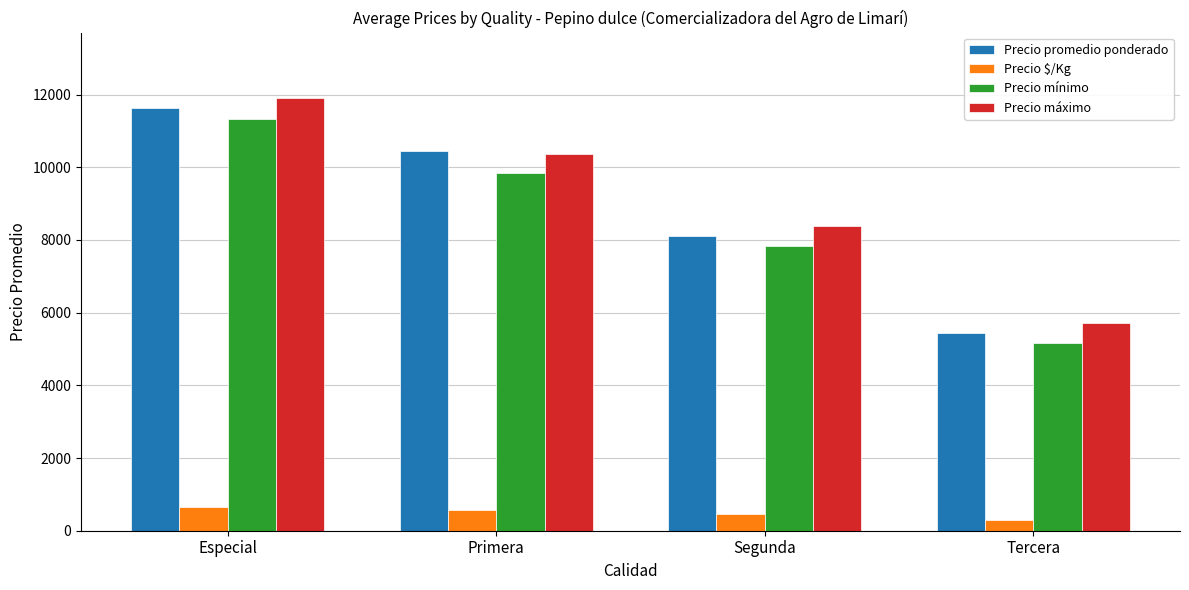

What is the smallest value displayed?

301.9